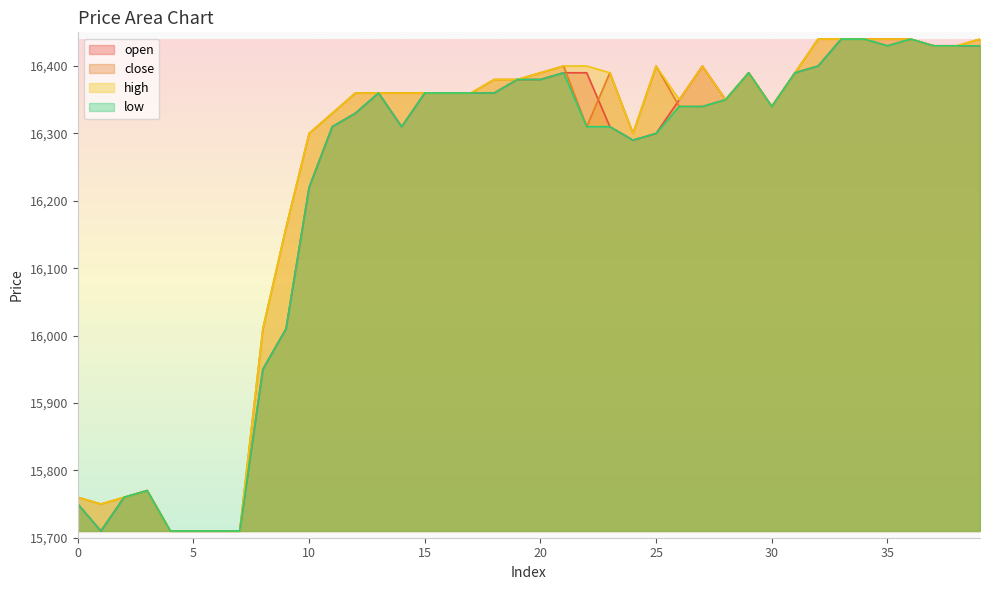

Which series has the largest range (max minus min)?

open